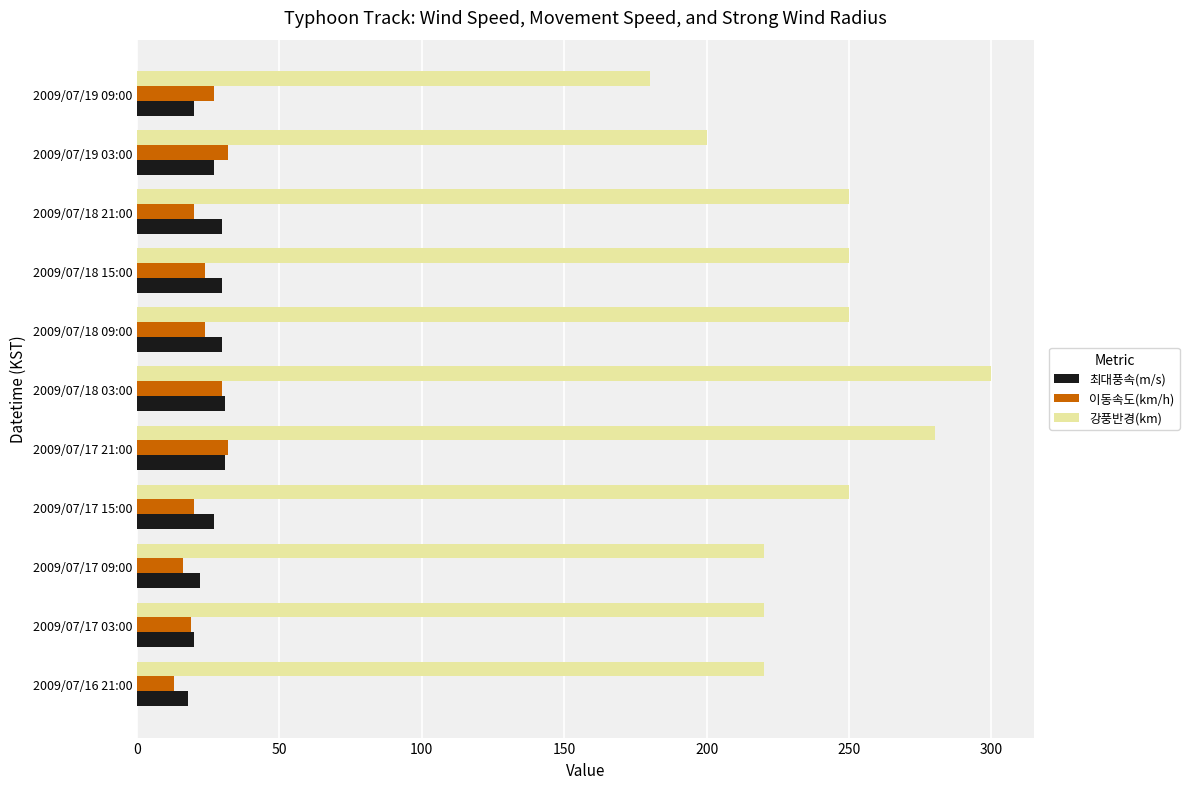

Which series has the largest range (max minus min)?

강풍반경(km)